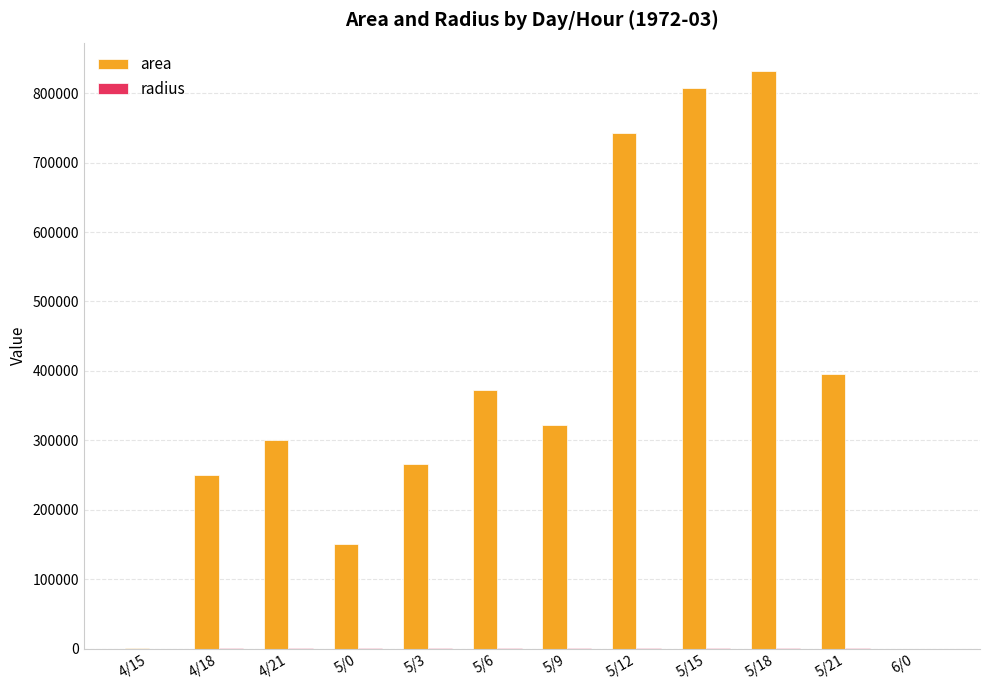

Which series has the largest range (max minus min)?

area